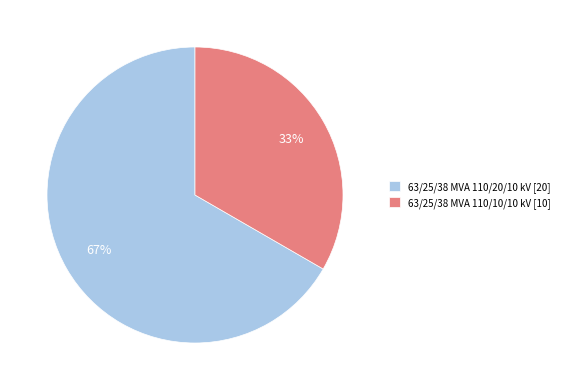

Is it true that 63/25/38 MVA 110/10/10 kV is 33% of the pie?

True